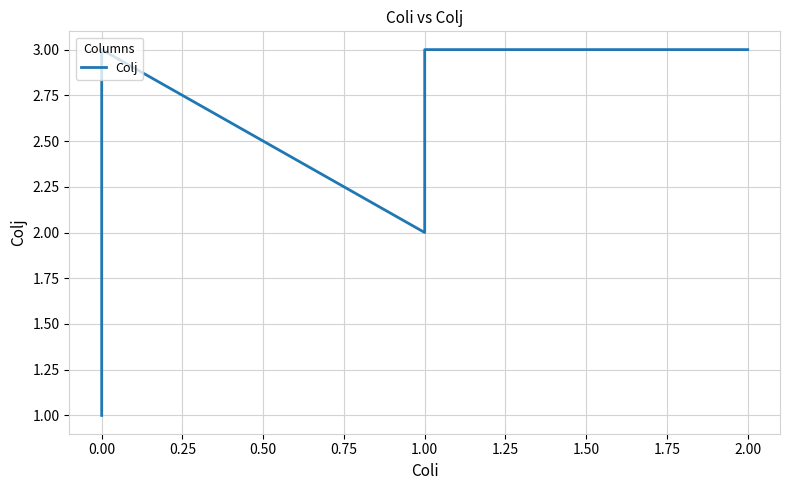

How many categories are shown in the chart?

6